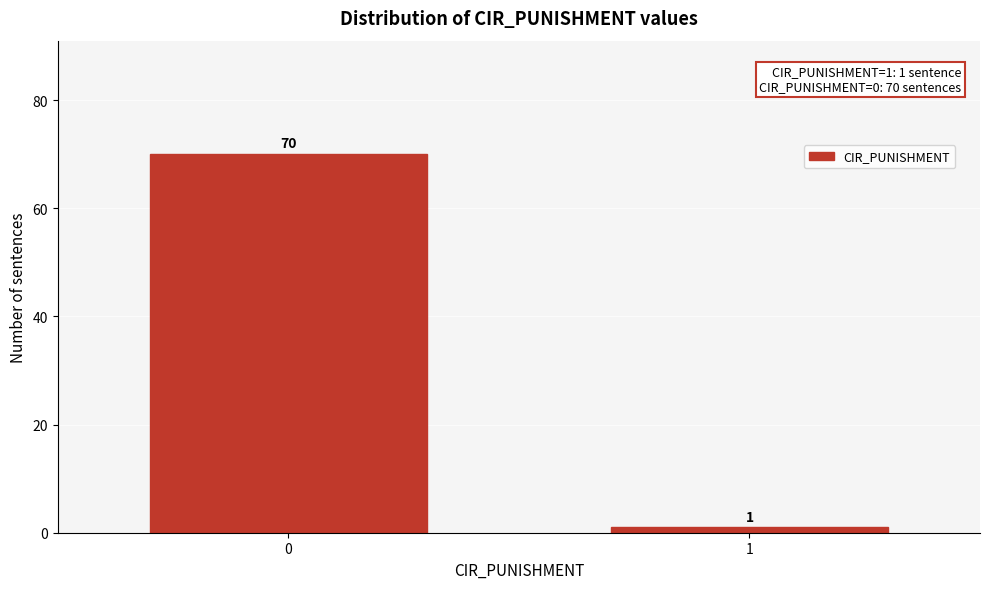

Reading right to left, transcribe all the data shown in this chart.

1=1	0=70